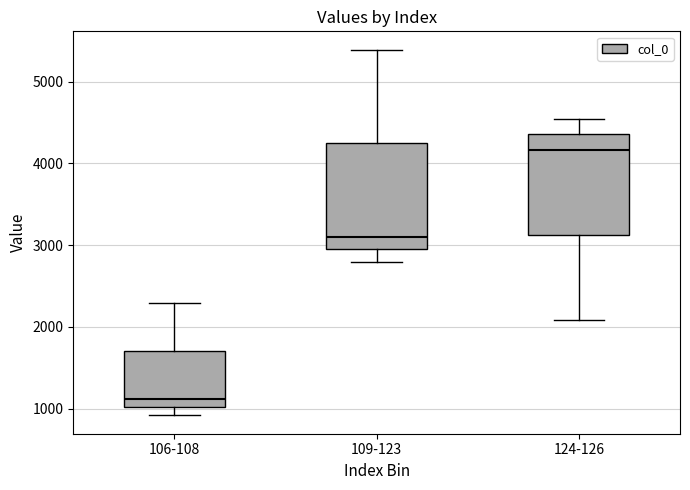

Reading left to right, read every box against the y-axis: the position of its median line, the range the box covers, and the ends of its whiskers. The values are not printed on the chart, so give them approximately, as read against the axis.

106-108: median 1100, box 1000 to 1700, whiskers 900 to 2300
109-123: median 3100, box 2900 to 4200, whiskers 2800 to 5400
124-126: median 4200, box 3100 to 4400, whiskers 2100 to 4500